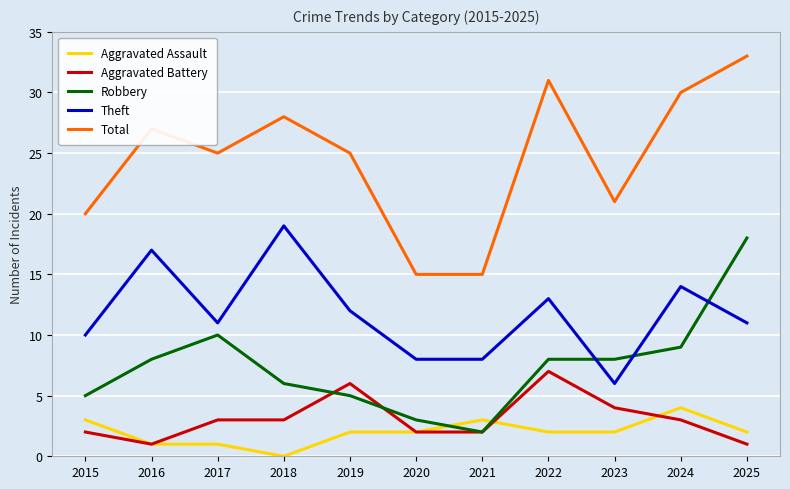

True or false: Total and Robbery cross at least once.

False